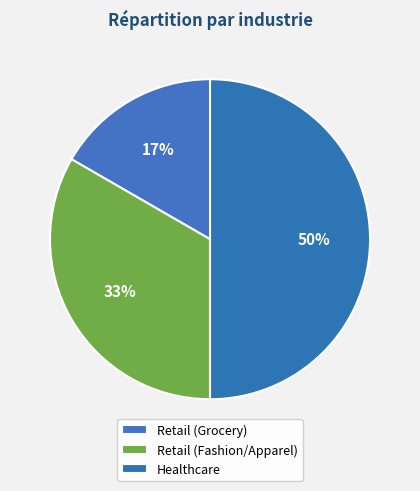

To the nearest percent, what percentage of the pie is Healthcare?

50%